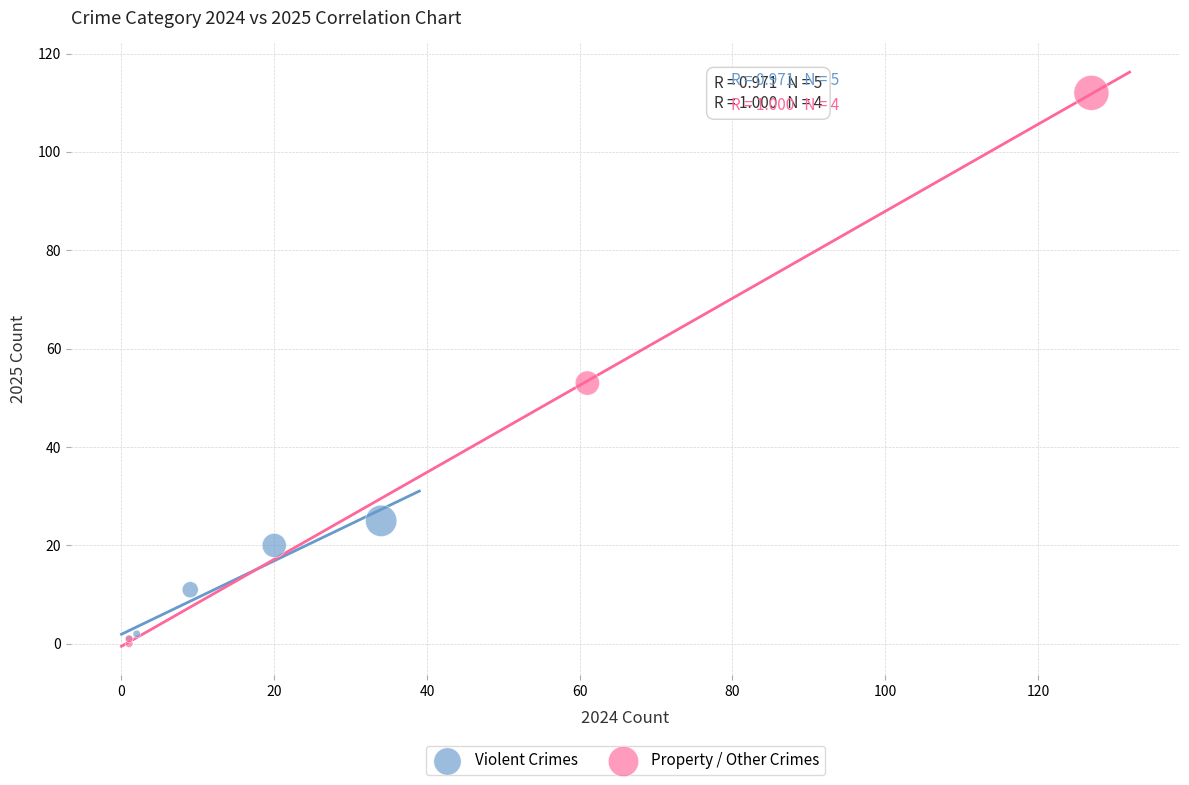

Which series has the widest spread of Y values?

Property / Other Crimes